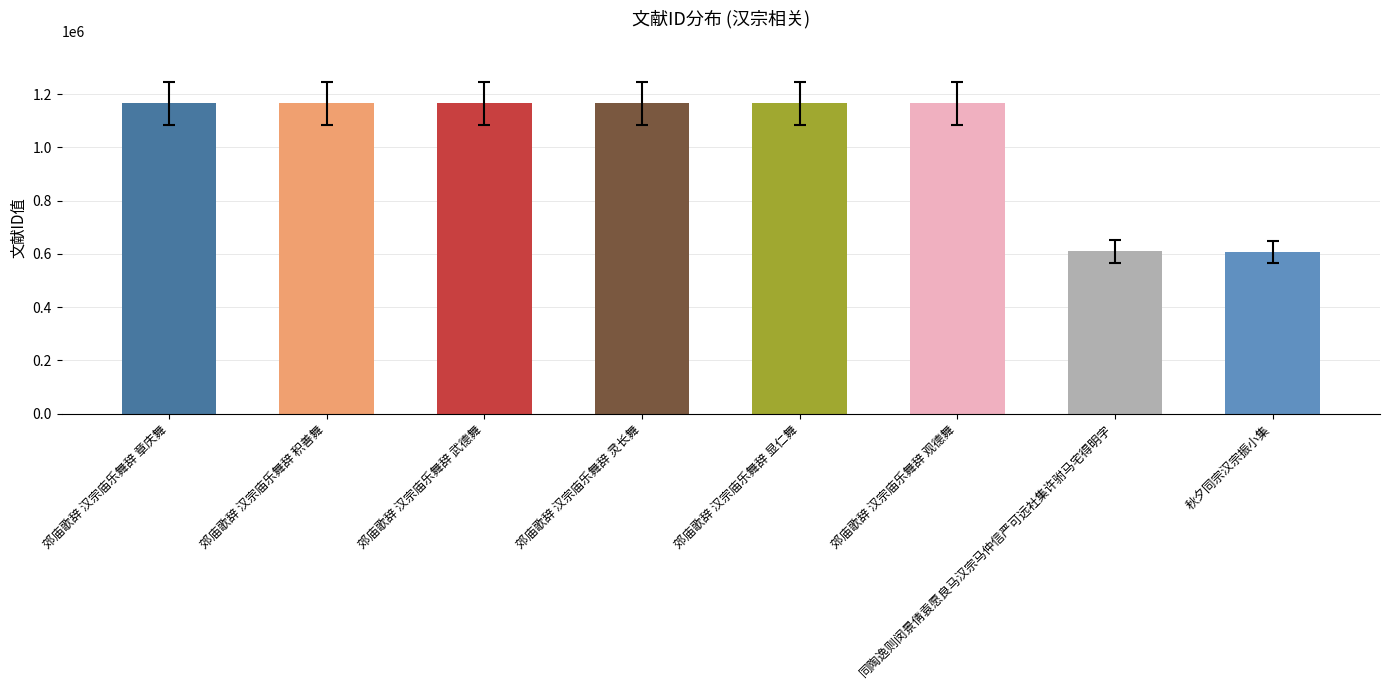

What is the label of the 8th bar from the left?

秋夕同宗汉宗振小集